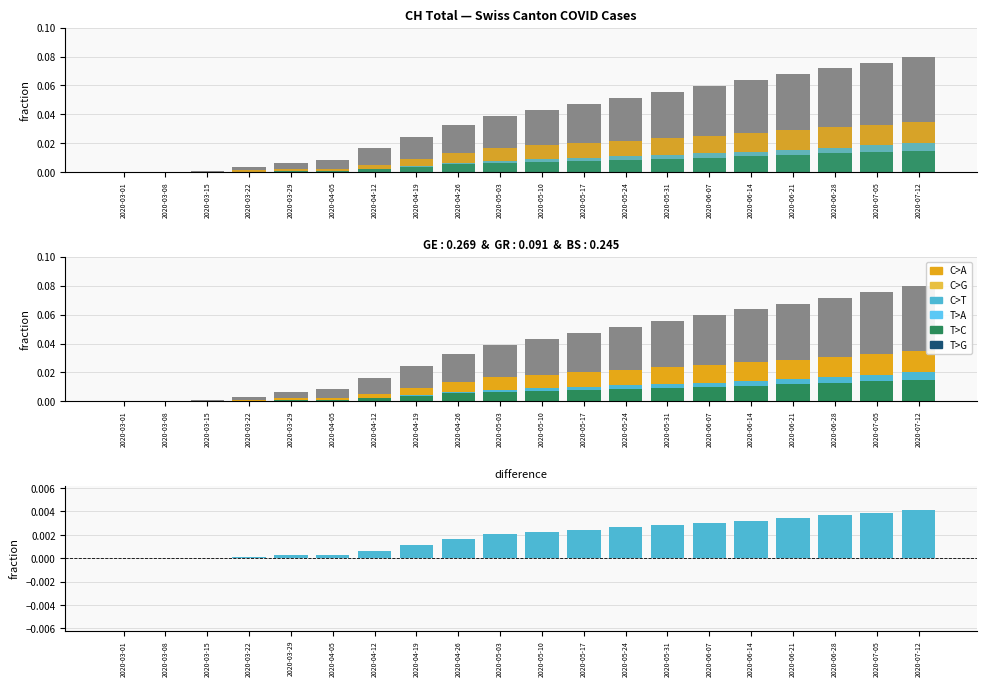

The BS_pc series shows 0.0 at 2020-03-08. True or false?

False